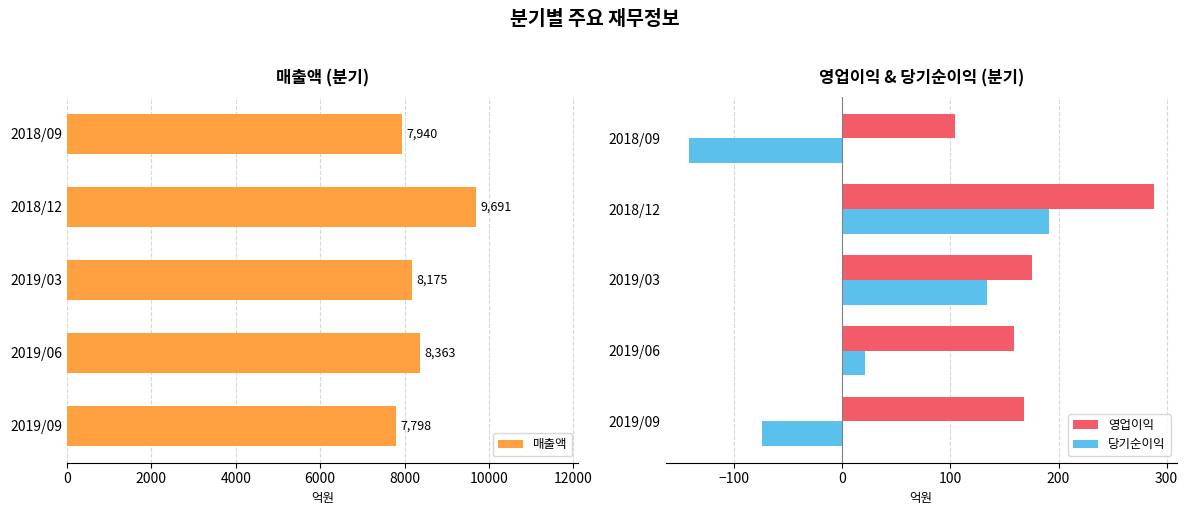

What is the difference between the maximum and minimum values in the 당기순이익 series?

333